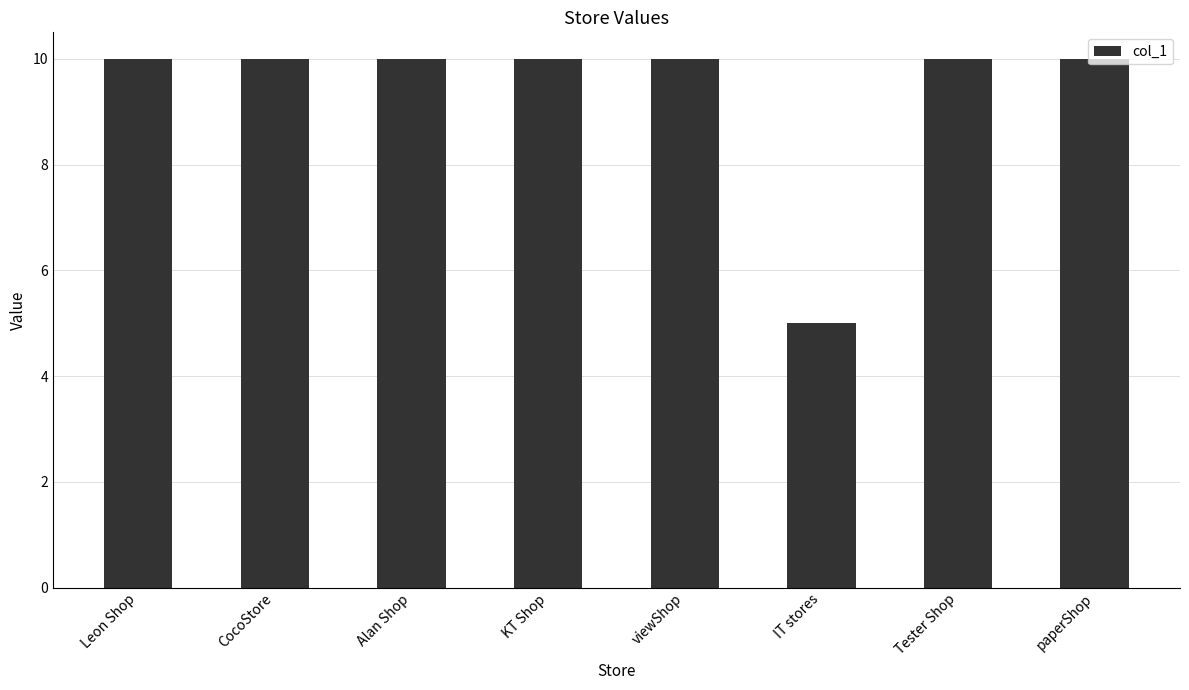

True or false: the data shows 10 at KT Shop.

True